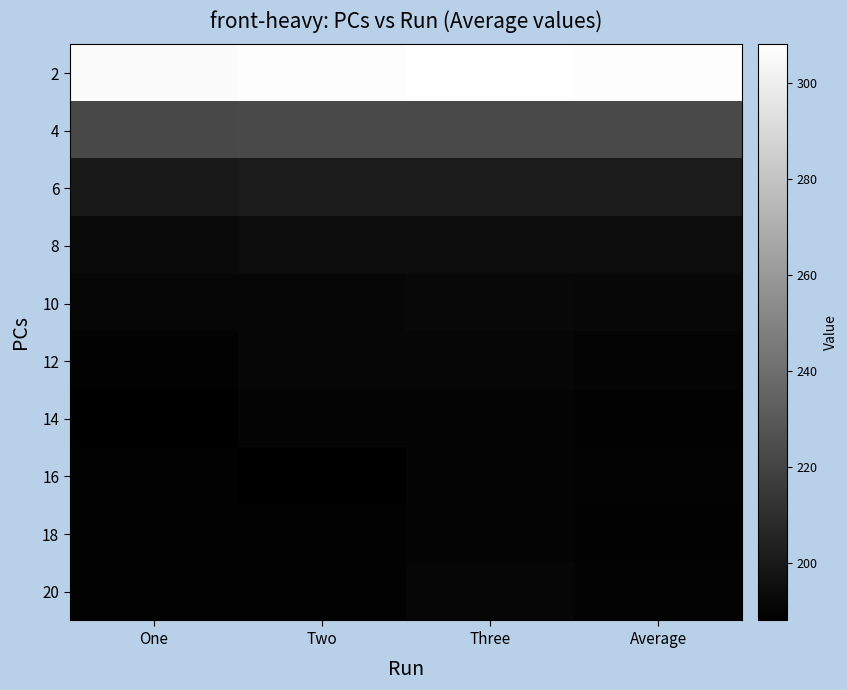

Reading left to right, what are all the values shown in this chart?

2: One=306.0	Two=307.0	Three=308.0	Average=307.0
4: One=222.0	Two=223.0	Three=223.0	Average=222.7
6: One=200.0	Two=201.0	Three=201.0	Average=200.7
8: One=193.0	Two=194.0	Three=194.0	Average=193.7
10: One=191.0	Two=191.0	Three=192.0	Average=191.3
12: One=189.0	Two=191.0	Three=191.0	Average=190.3
14: One=188.0	Two=190.0	Three=190.0	Average=189.3
16: One=189.0	Two=188.0	Three=190.0	Average=189.7
18: One=189.0	Two=189.0	Three=190.0	Average=189.0
20: One=189.0	Two=189.0	Three=191.0	Average=189.7